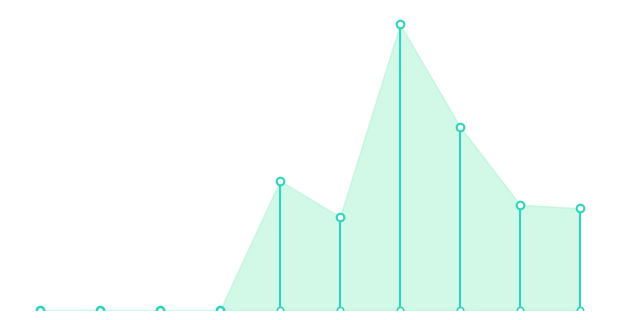

What is the change in value from 2015-10-15 to 2017-10-15?

+0.1